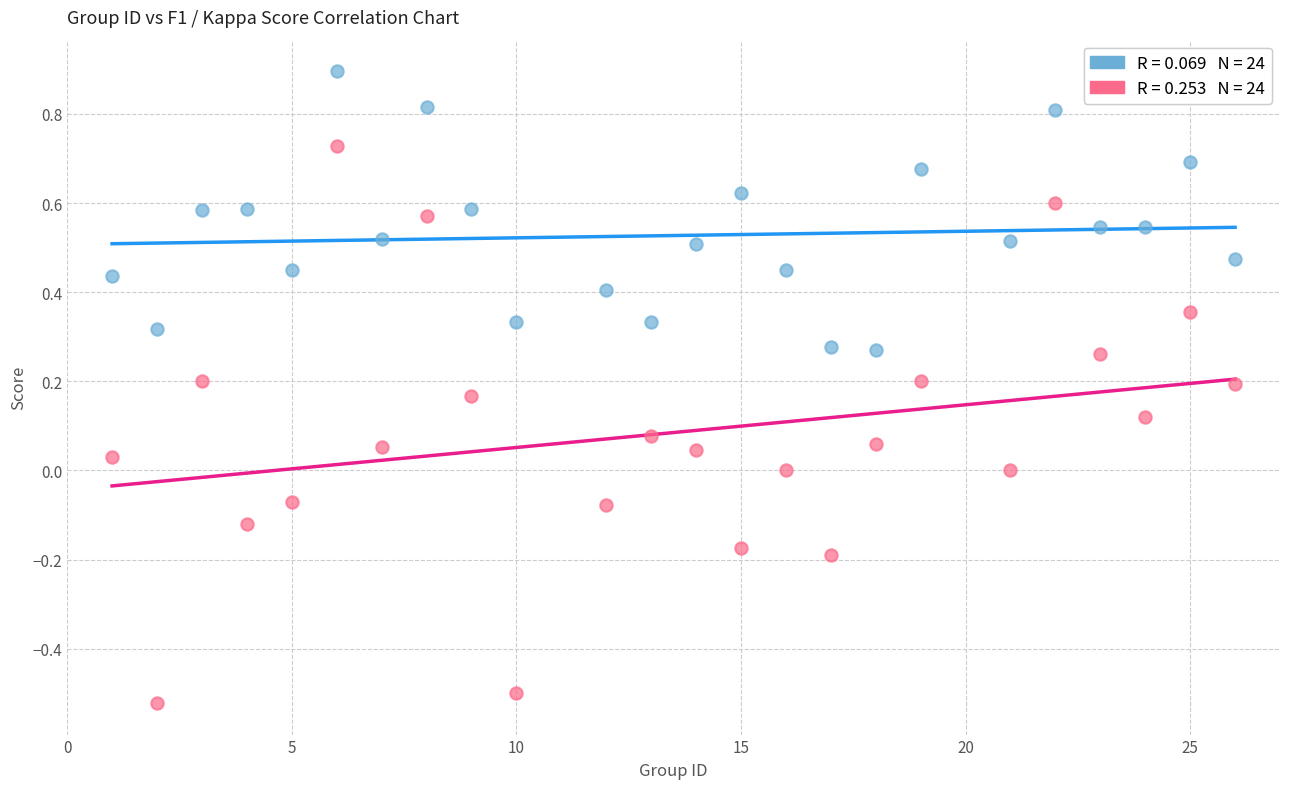

Across all data points, what is the range of X values (max minus min)?

25.0